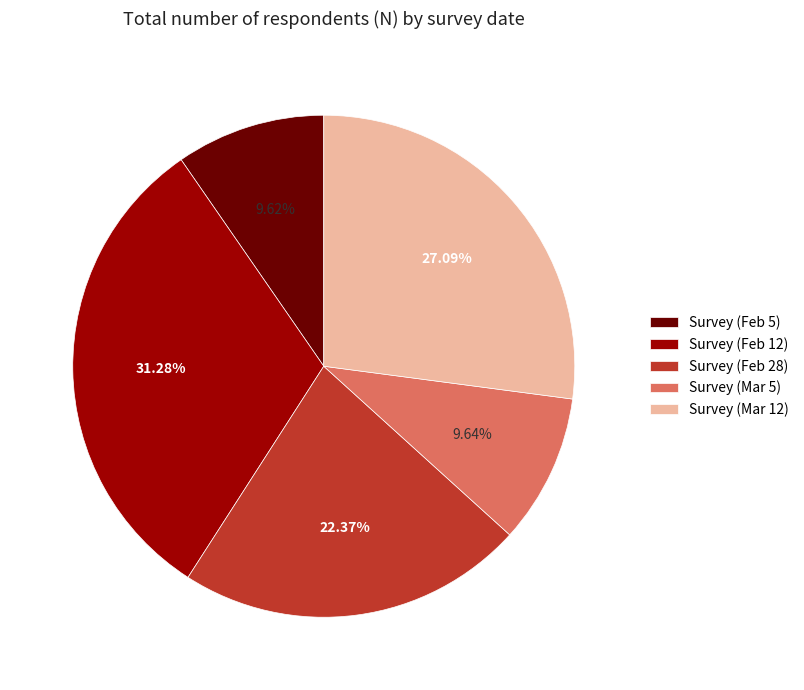

Is there any slice that represents more than half of the pie?

No